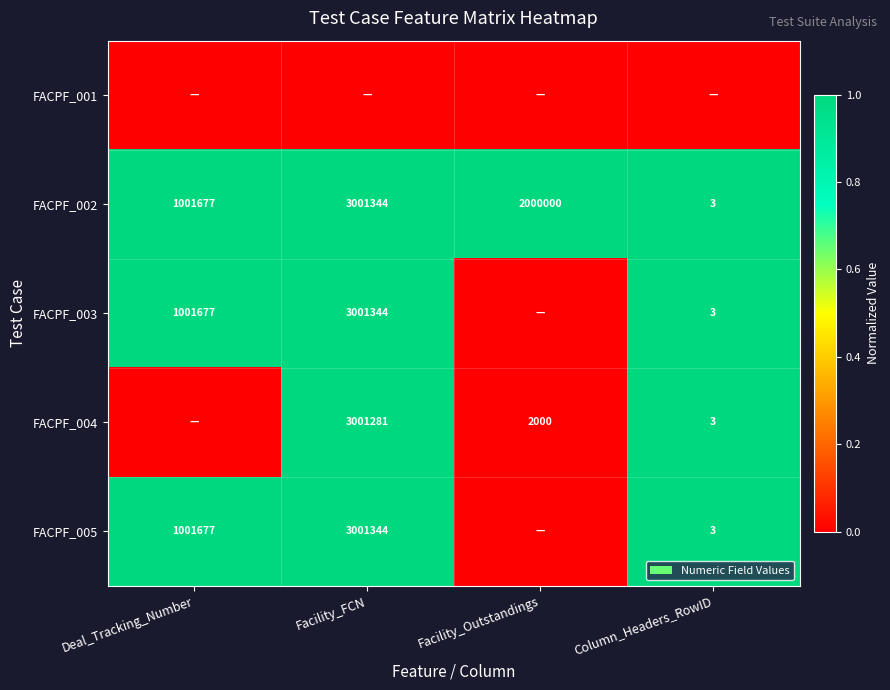

At how many categories does at least one series exceed 0?

4